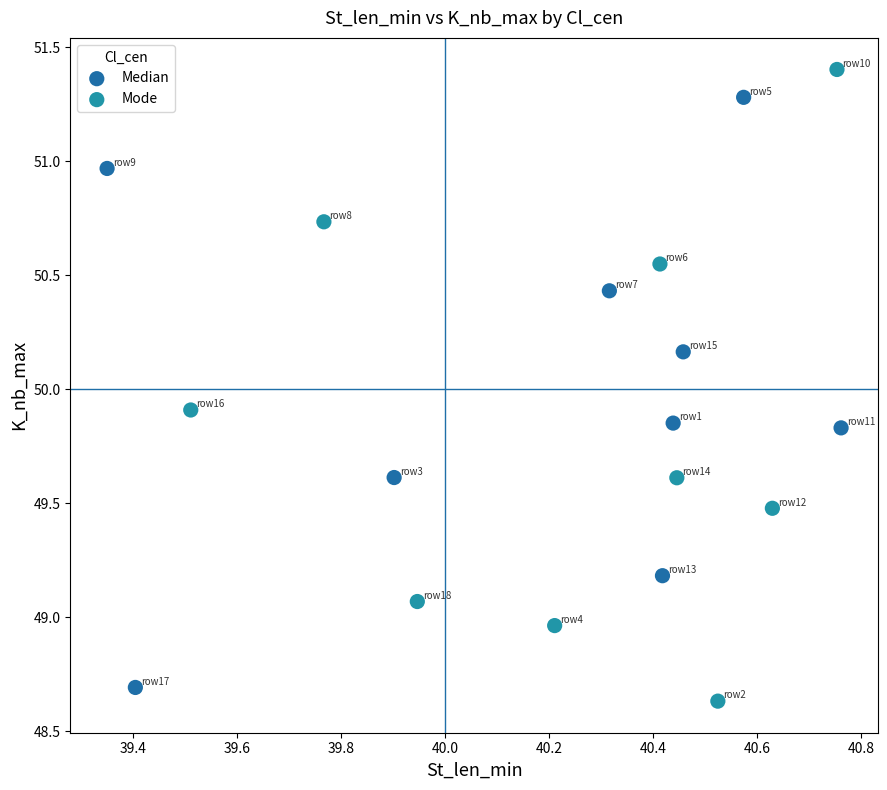

What are all the series names shown in the legend?

Median, Mode